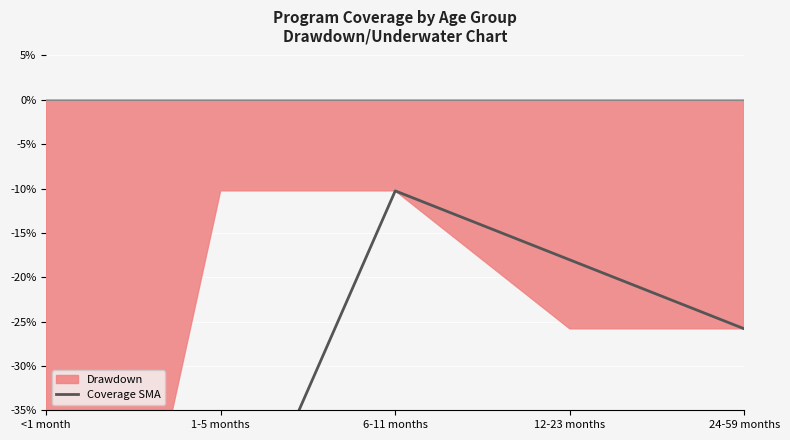

True or false: there are more than 1 points higher than both neighbors.

False